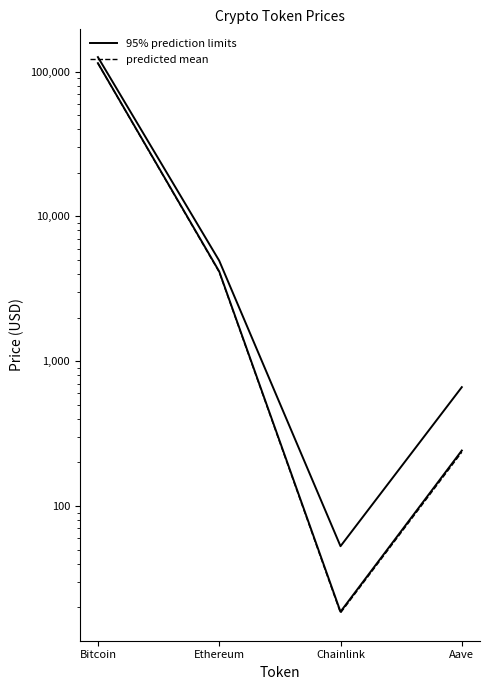

Reading right to left, extract all data points from this chart.

95% prediction limits: 661.7	52.7	4946.1	126080.0
predicted mean: 235.2	18.2	4123.6	114166.0